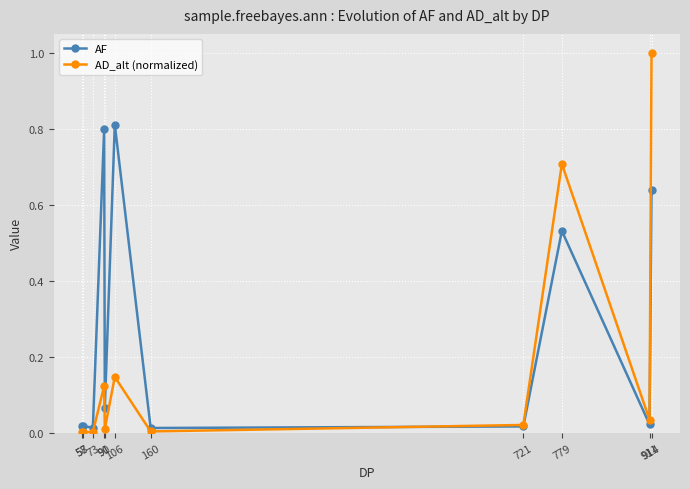

What is the maximum value shown in the chart?

1.0